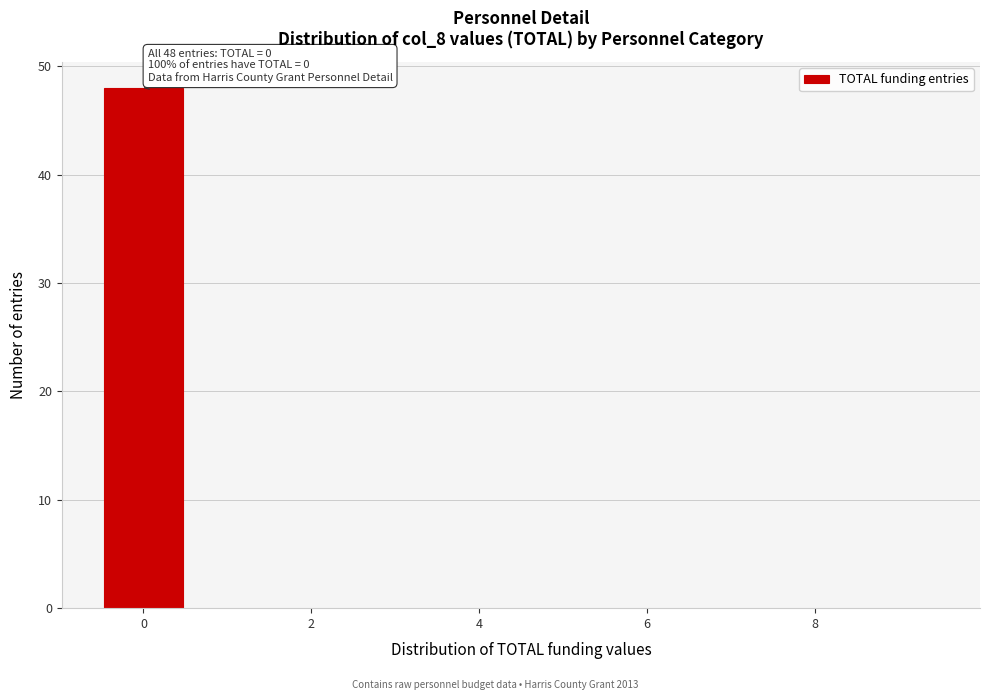

Over which range of the x-axis is the bar tallest?

-0.5 to 0.5